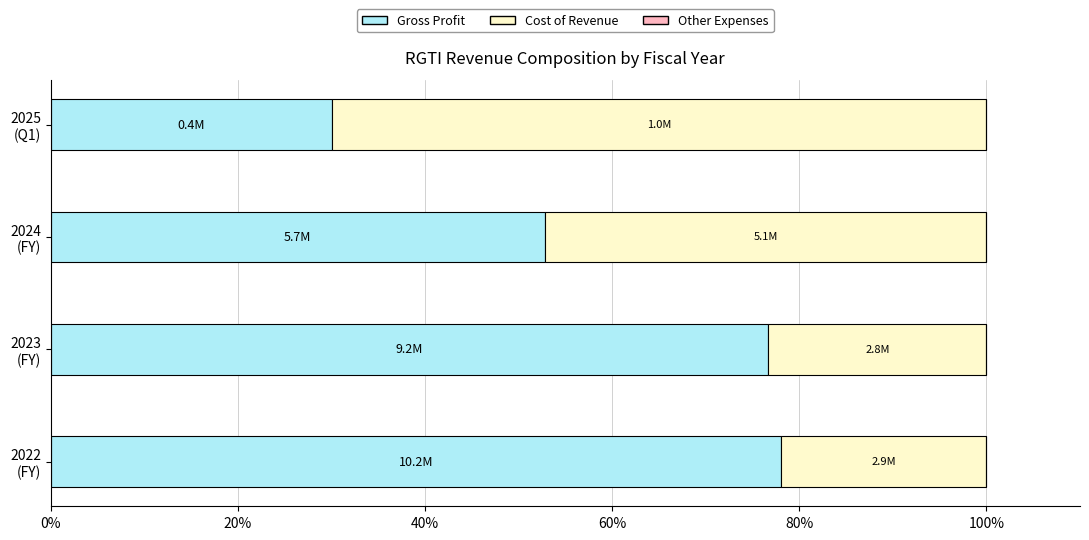

What is the maximum value for Gross Profit?

78.1